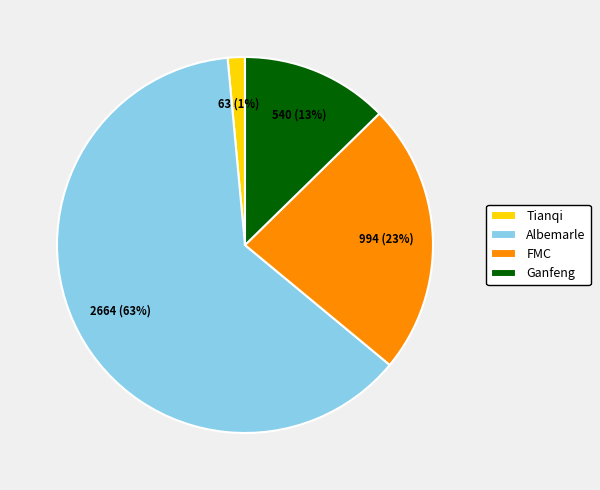

Combined, do Albemarle and FMC account for over 50%?

Yes